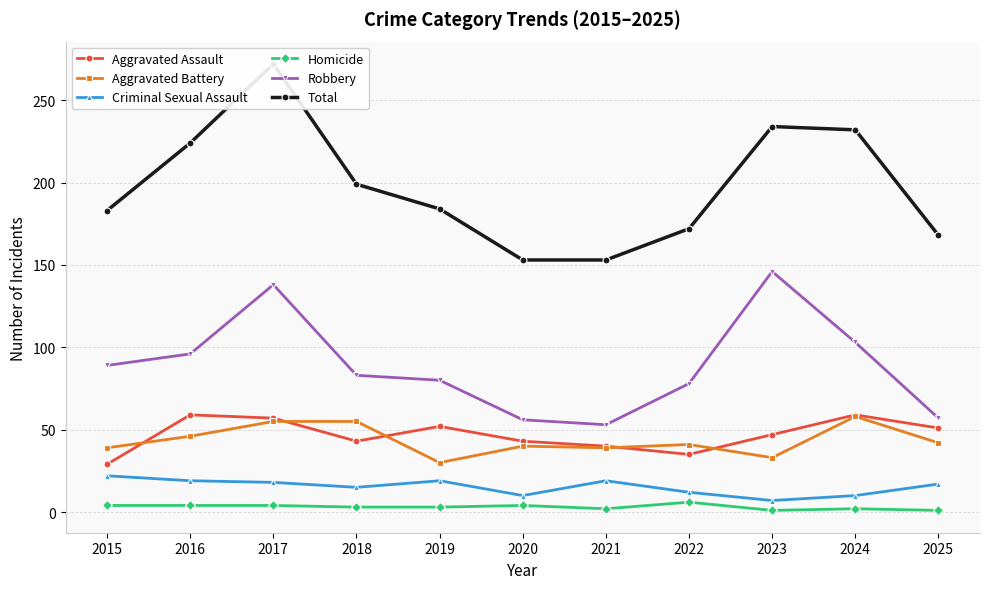

Reading left to right, what are all the values shown in this chart?

Aggravated Assault: 29	59	57	43	52	43	40	35	47	59	51
Aggravated Battery: 39	46	55	55	30	40	39	41	33	58	42
Criminal Sexual Assault: 22	19	18	15	19	10	19	12	7	10	17
Homicide: 4	4	4	3	3	4	2	6	1	2	1
Robbery: 89	96	138	83	80	56	53	78	146	103	57
Total: 183	224	272	199	184	153	153	172	234	232	168